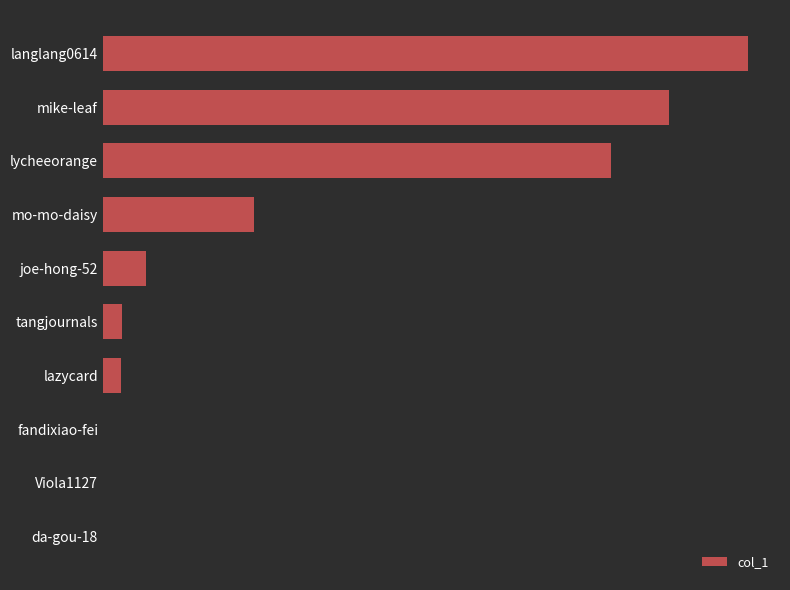

Are the bars horizontal?

Yes